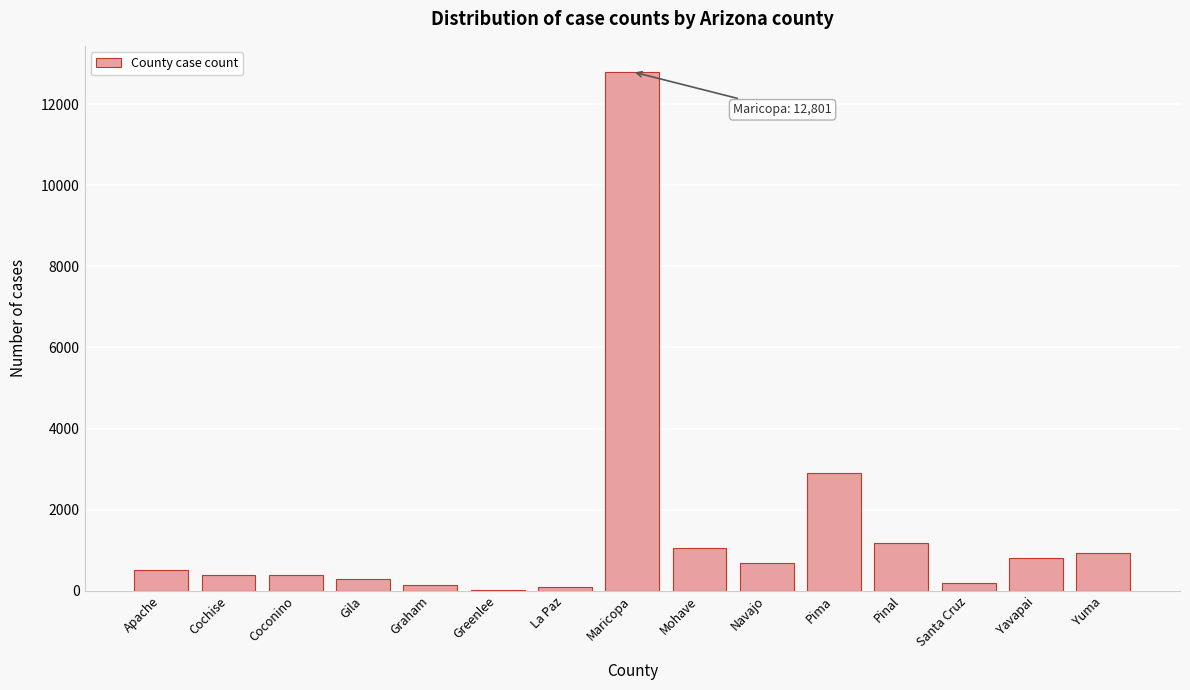

What is the maximum value shown in the chart?

12801